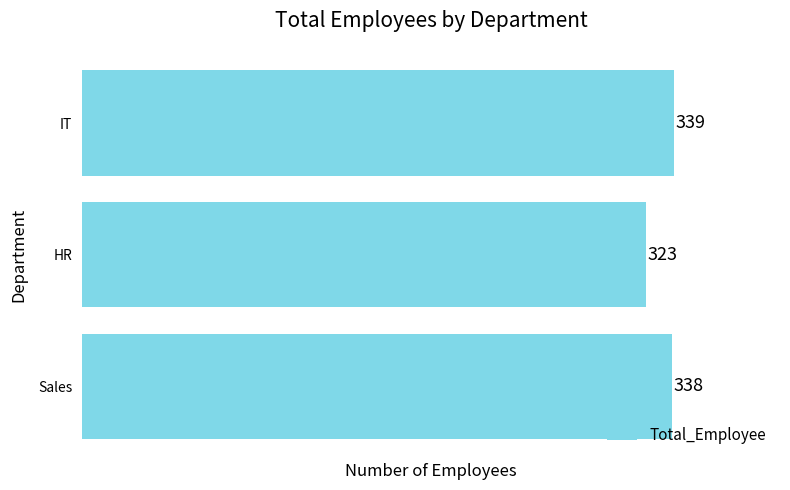

The value at HR is 323. True or false?

True